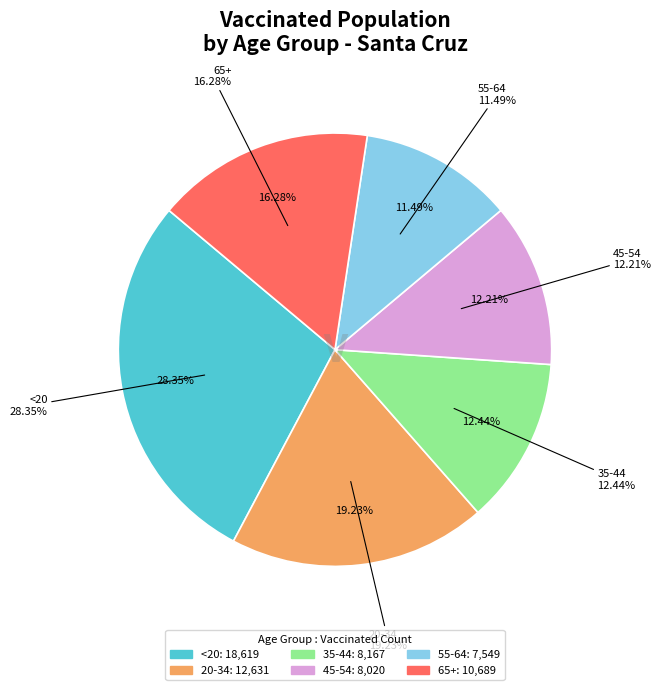

True or false: 35-44 accounts for 12% of the total.

True